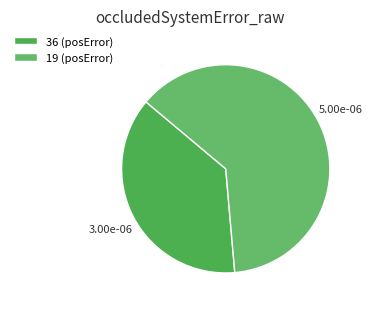

What is the majority slice?

19 (posError)